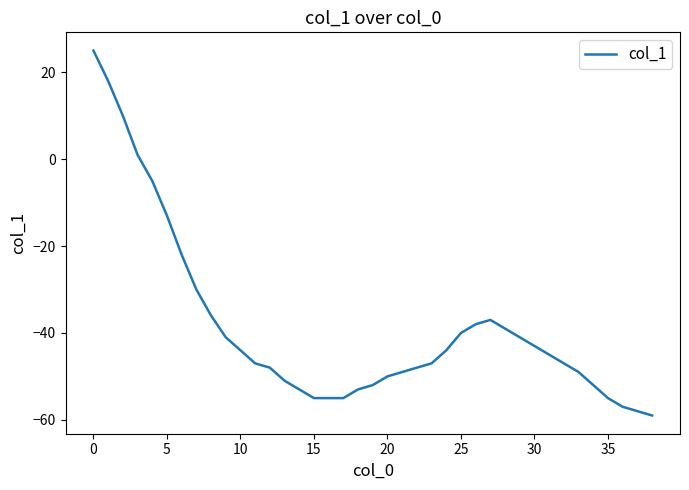

What is the smallest value displayed?

-59